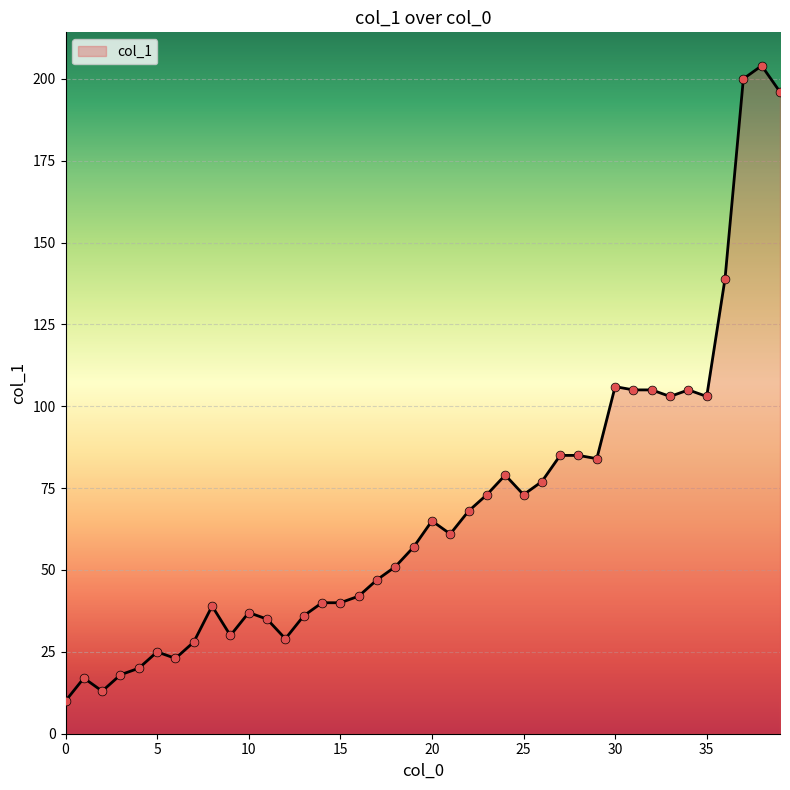

What is the minimum value shown in the chart?

10